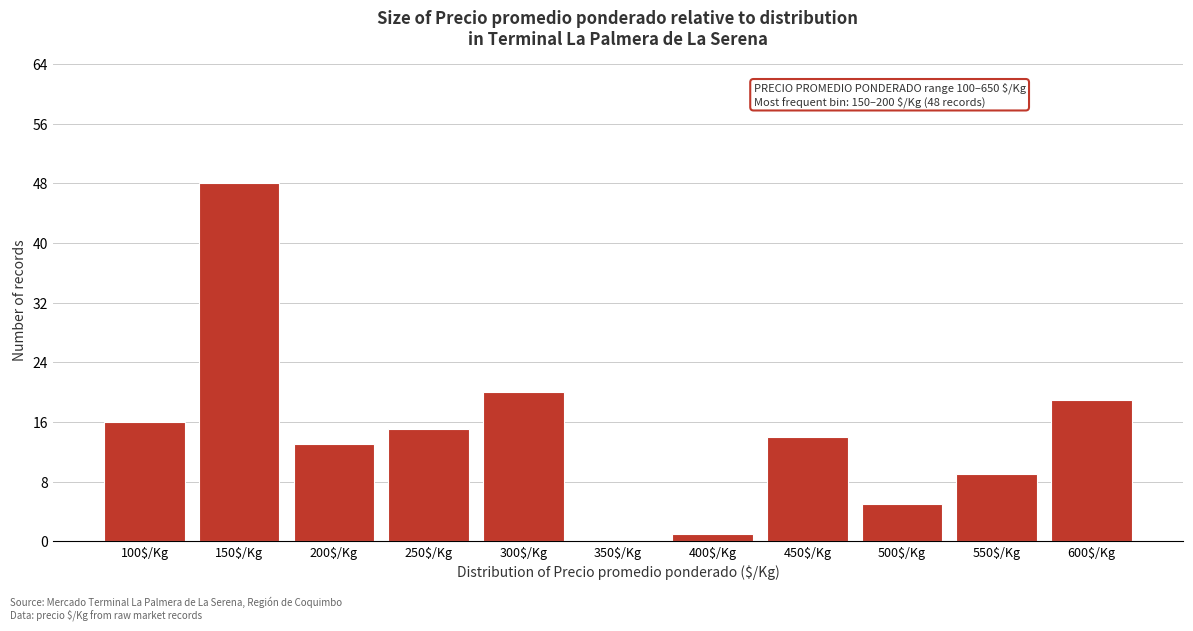

Read the value at 550$/Kg.

9